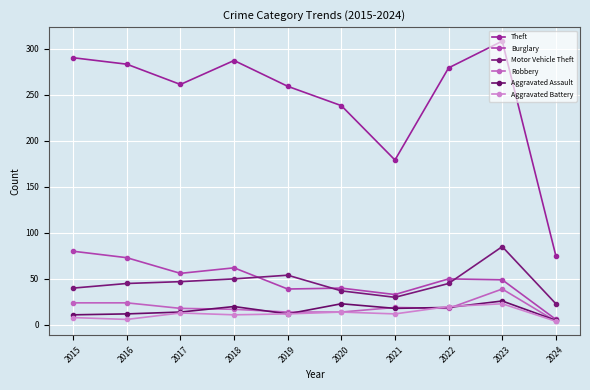

Between 2019 and 2016, which is larger?

2016